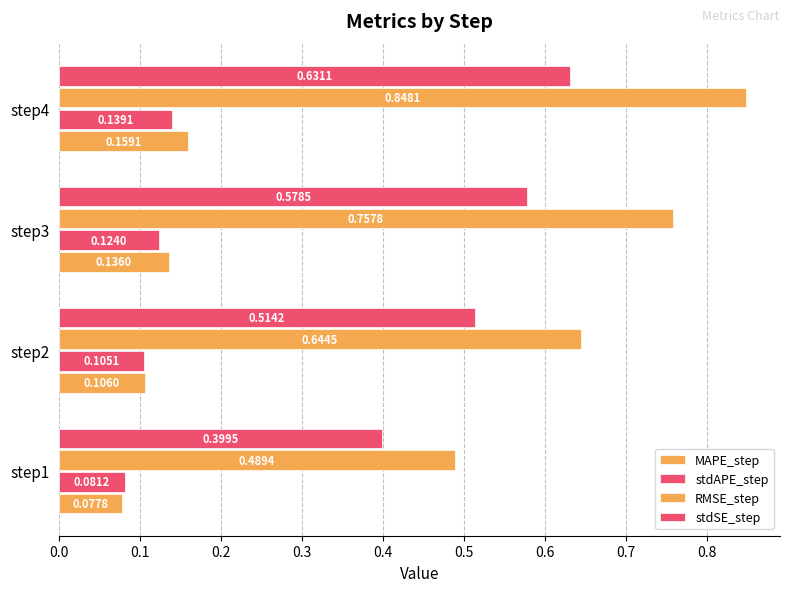

Count the stdAPE_step values in the range 0 to 1.

4